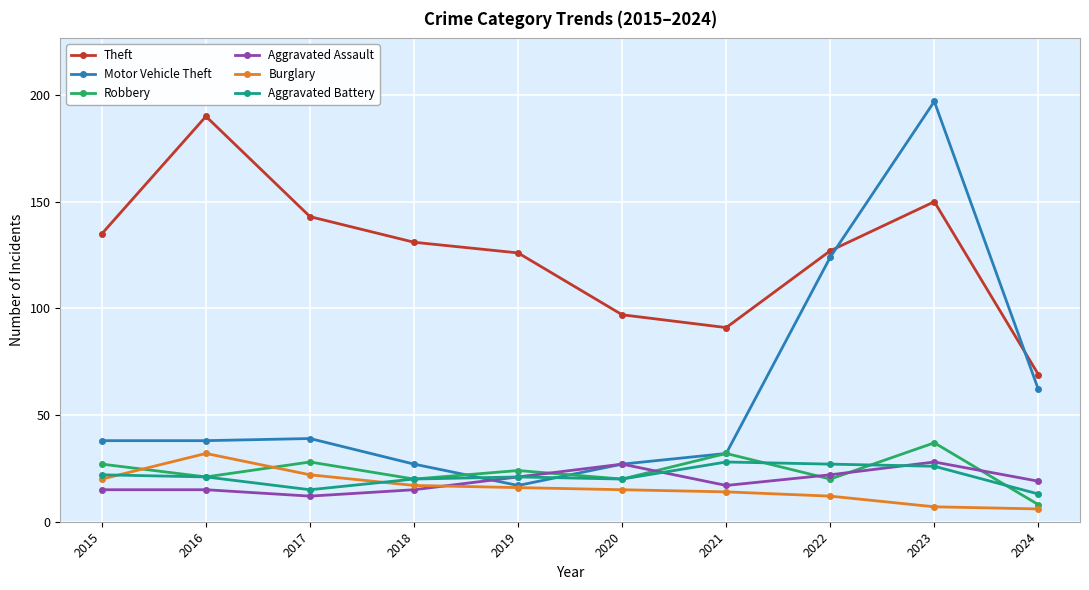

What is the difference between the highest and lowest values at 2018?

116